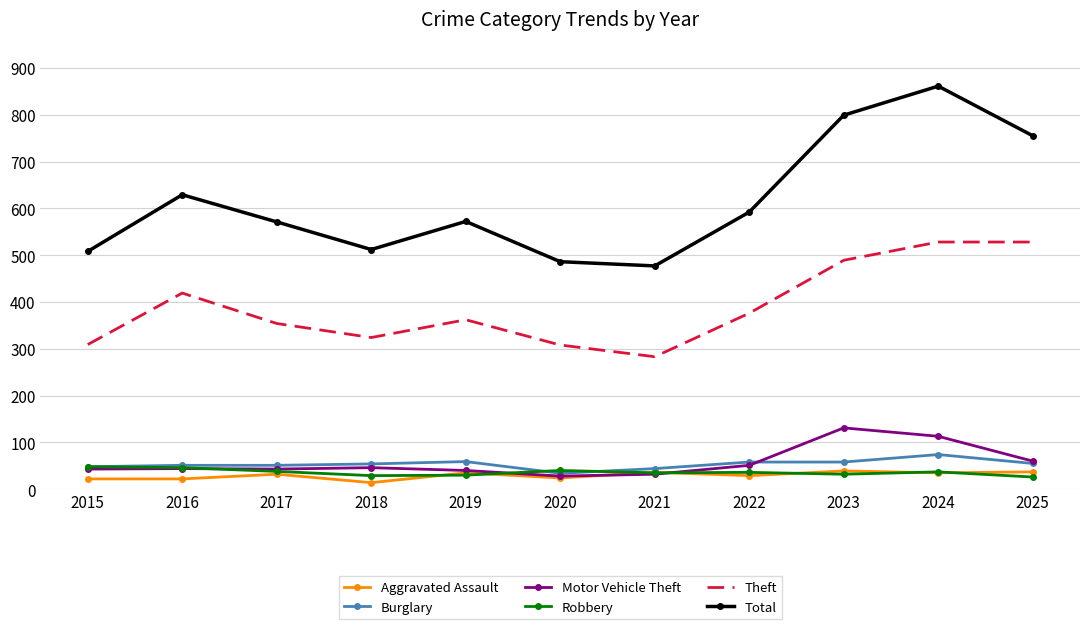

True or false: Total and Motor Vehicle Theft intersect in this chart.

False